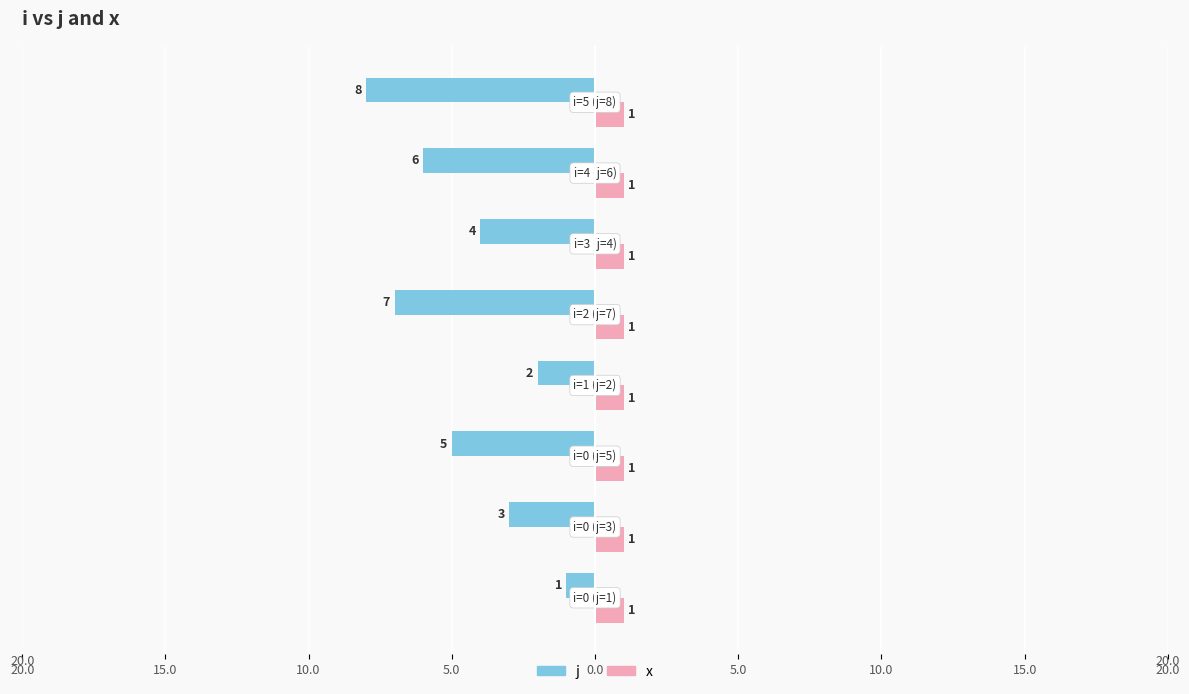

Reading right to left, what are all the values shown in this chart?

j: -8.0	-6.0	-4.0	-7.0	-2.0	-5.0	-3.0	-1.0
x: 0.3	0.3	0.3	0.3	0.3	0.3	0.3	0.3